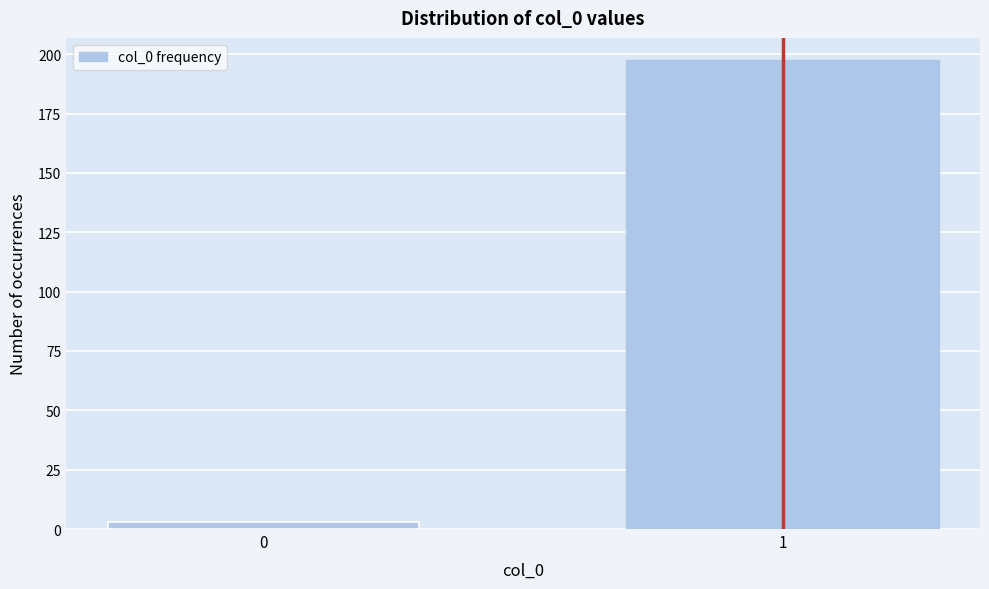

Reading left to right, transcribe all the data shown in this chart.

0=3	1=197